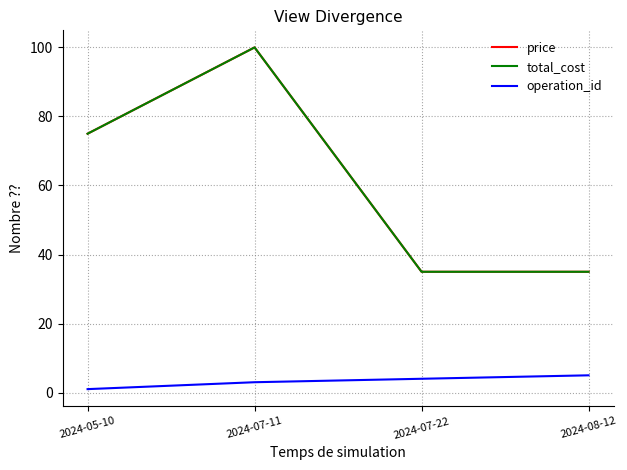

How many price values are between 35 and 100?

4